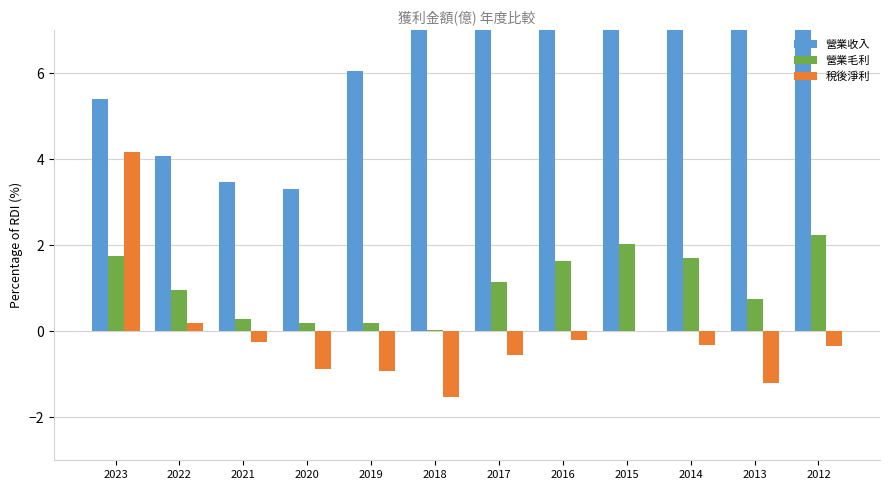

What is the sum of the 稅後淨利 values at 2015 and 2022?

0.2